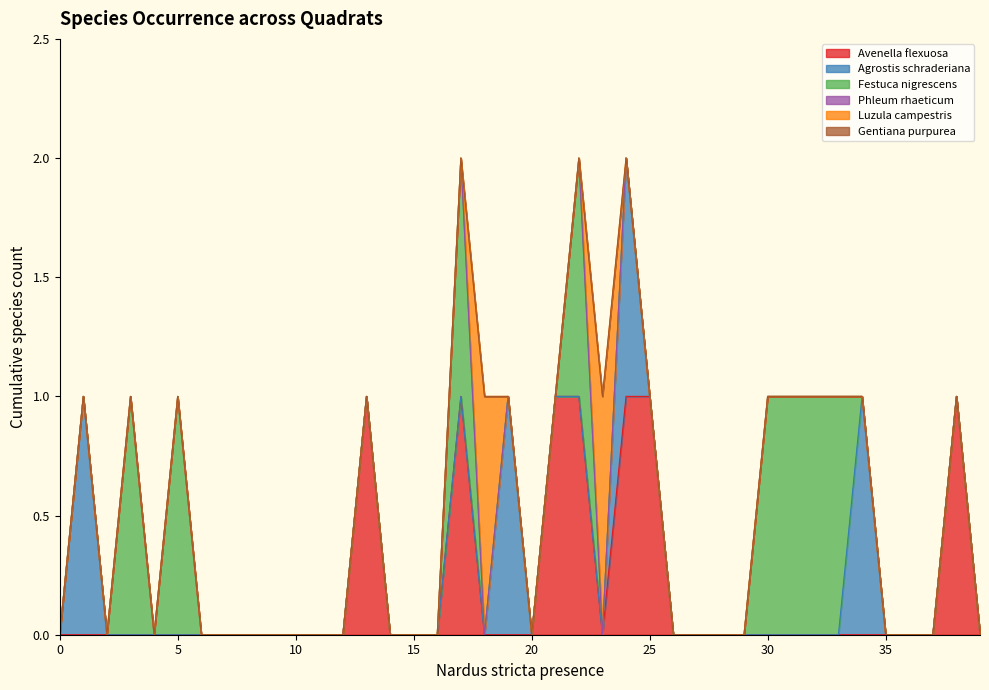

Which category has the highest value in the Luzula campestris series?

18